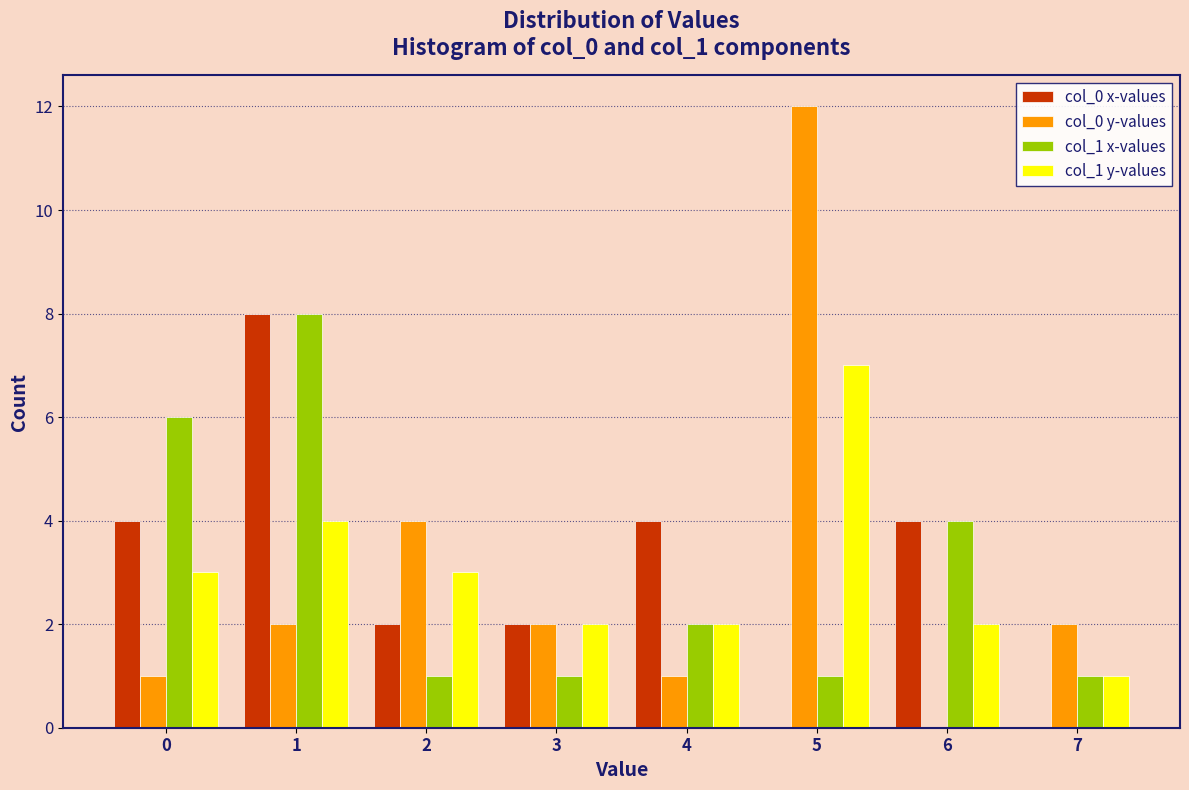

Which label corresponds to the largest value in the chart?

5